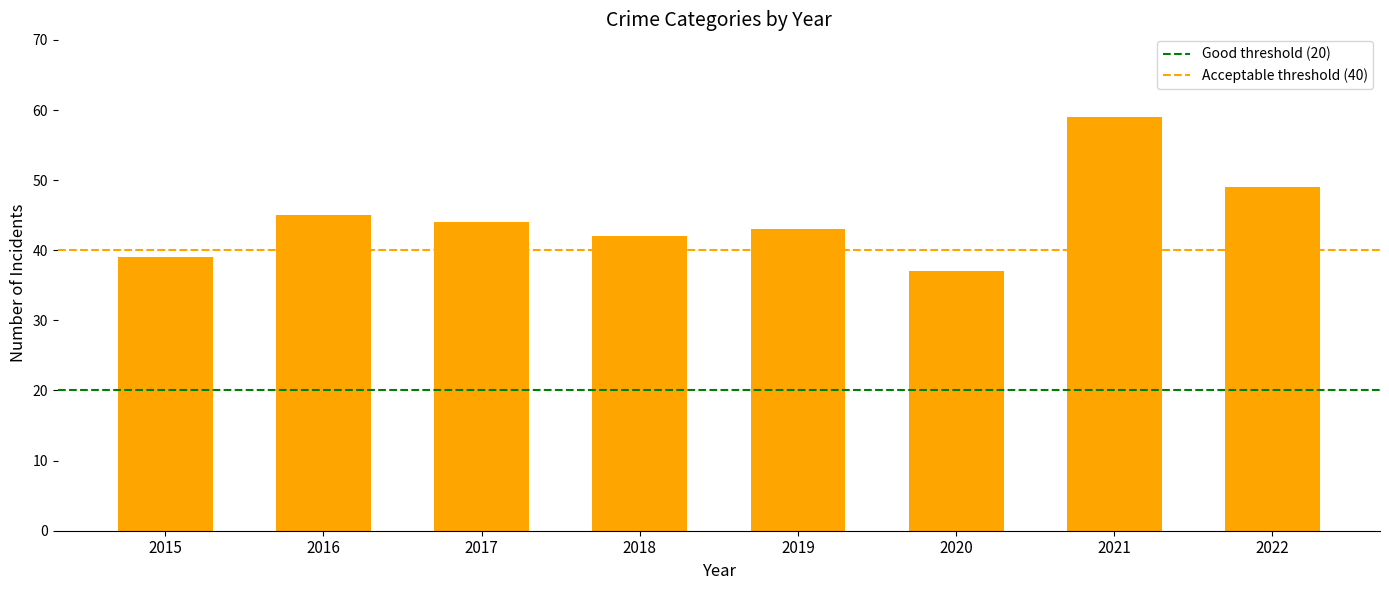

True or false: the data shows 26 at 2021.

False